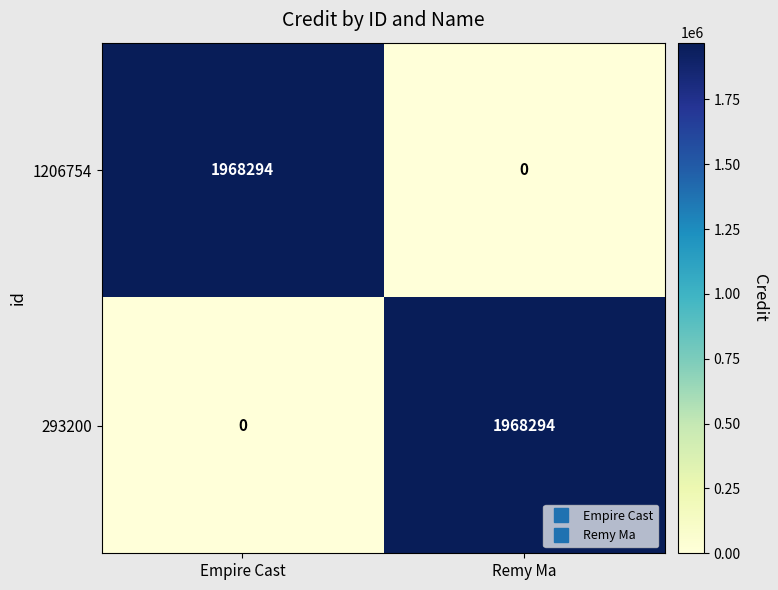

How many categories are shown in the chart?

2